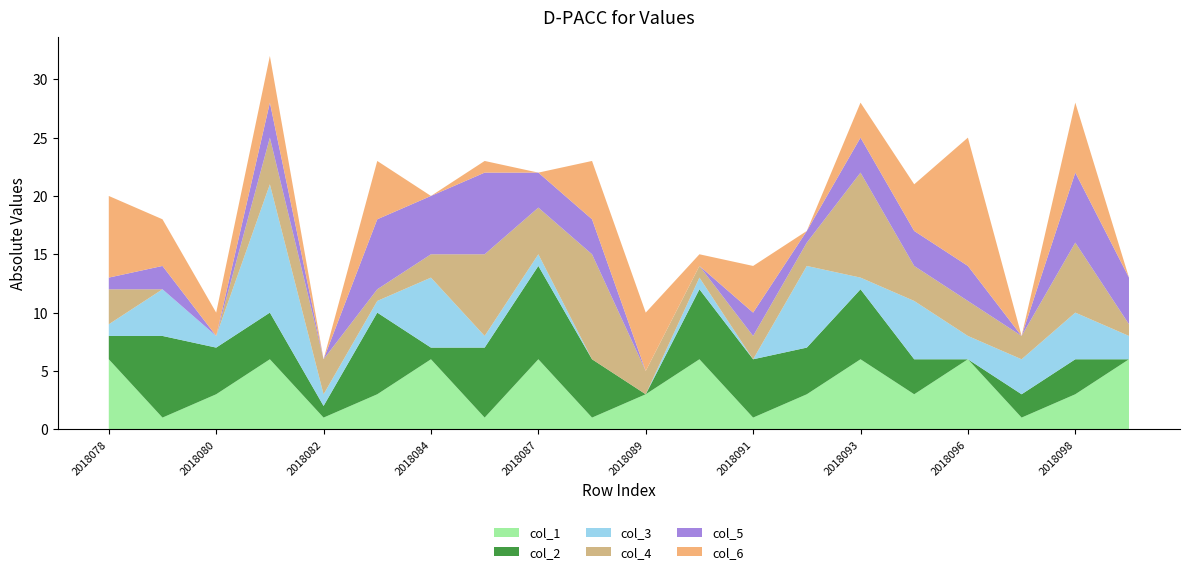

Reading left to right, list all the values displayed in this chart.

col_1: 2018078=6	2018079=1	2018080=3	2018081=6	2018082=1	2018083=3	2018084=6	2018085=1	2018087=6	2018088=1	2018089=3	2018090=6	2018091=1	2018092=3	2018093=6	2018095=3	2018096=6	2018097=1	2018098=3	2018099=6
col_2: 2018078=-2	2018079=-7	2018080=-4	2018081=-4	2018082=-1	2018083=-7	2018084=-1	2018085=-6	2018087=-8	2018088=-5	2018089=0	2018090=-6	2018091=-5	2018092=-4	2018093=-6	2018095=-3	2018096=0	2018097=-2	2018098=-3	2018099=0
col_3: 2018078=-1	2018079=-4	2018080=-1	2018081=-11	2018082=-1	2018083=-1	2018084=-6	2018085=-1	2018087=-1	2018088=0	2018089=0	2018090=-1	2018091=0	2018092=-7	2018093=-1	2018095=-5	2018096=-2	2018097=-3	2018098=-4	2018099=-2
col_4: 2018078=-3	2018079=0	2018080=0	2018081=-4	2018082=-3	2018083=-1	2018084=-2	2018085=-7	2018087=-4	2018088=-9	2018089=-2	2018090=-1	2018091=-2	2018092=-2	2018093=-9	2018095=-3	2018096=-3	2018097=-2	2018098=-6	2018099=-1
col_5: 2018078=-1	2018079=-2	2018080=0	2018081=-3	2018082=0	2018083=-6	2018084=-5	2018085=-7	2018087=-3	2018088=-3	2018089=0	2018090=0	2018091=-2	2018092=-1	2018093=-3	2018095=-3	2018096=-3	2018097=0	2018098=-6	2018099=-4
col_6: 2018078=-7	2018079=-4	2018080=-2	2018081=-4	2018082=0	2018083=-5	2018084=0	2018085=-1	2018087=0	2018088=-5	2018089=-5	2018090=-1	2018091=-4	2018092=0	2018093=-3	2018095=-4	2018096=-11	2018097=0	2018098=-6	2018099=0